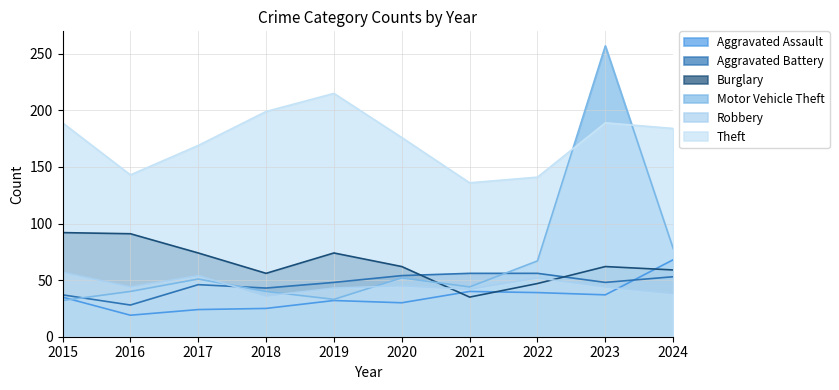

Reading left to right, what are all the values shown in this chart?

Aggravated Assault: 2015=35	2016=19	2017=24	2018=25	2019=32	2020=30	2021=40	2022=39	2023=37	2024=68
Aggravated Battery: 2015=37	2016=28	2017=46	2018=43	2019=48	2020=54	2021=56	2022=56	2023=48	2024=53
Burglary: 2015=92	2016=91	2017=74	2018=56	2019=74	2020=62	2021=35	2022=47	2023=62	2024=59
Motor Vehicle Theft: 2015=32	2016=40	2017=51	2018=40	2019=33	2020=52	2021=44	2022=67	2023=257	2024=78
Robbery: 2015=57	2016=44	2017=54	2018=36	2019=43	2020=45	2021=42	2022=52	2023=44	2024=38
Theft: 2015=189	2016=143	2017=169	2018=199	2019=215	2020=176	2021=136	2022=141	2023=189	2024=184